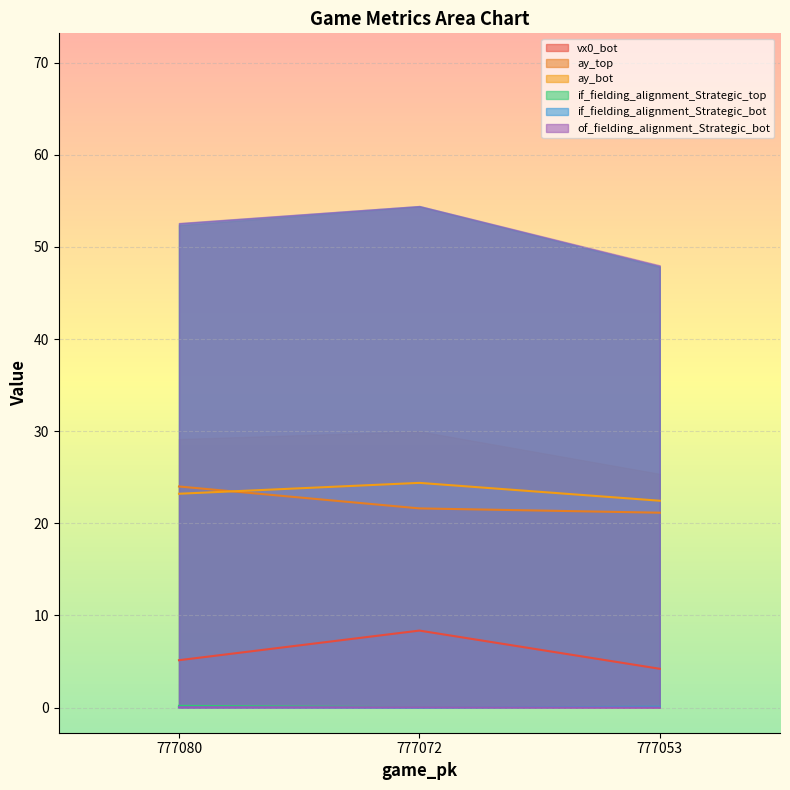

At how many categories does at least one series exceed 22?

3